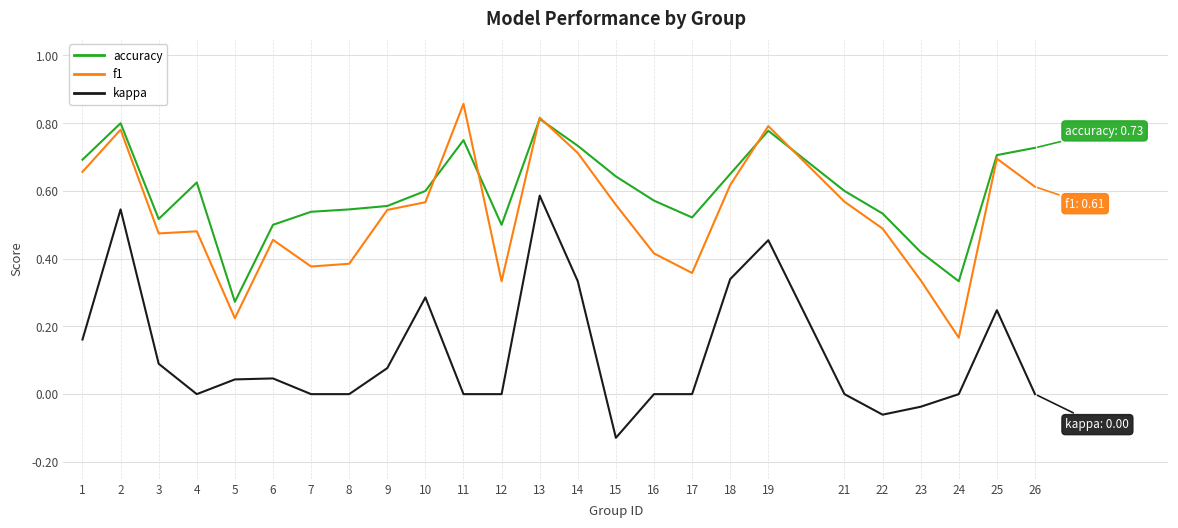

At which category is the sum across all series the highest?

13